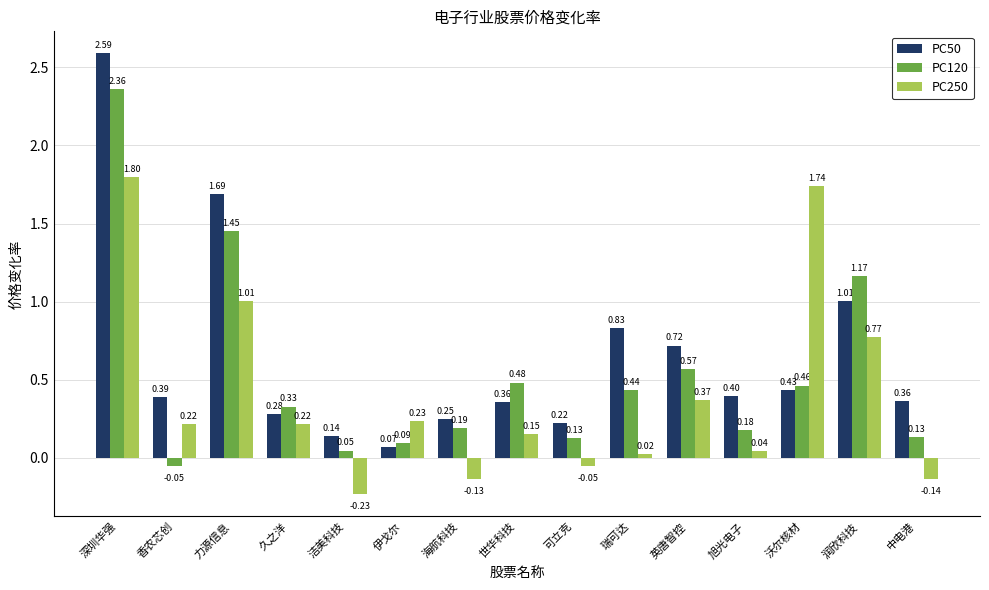

At which label does PC250 first exceed 0?

深圳华强